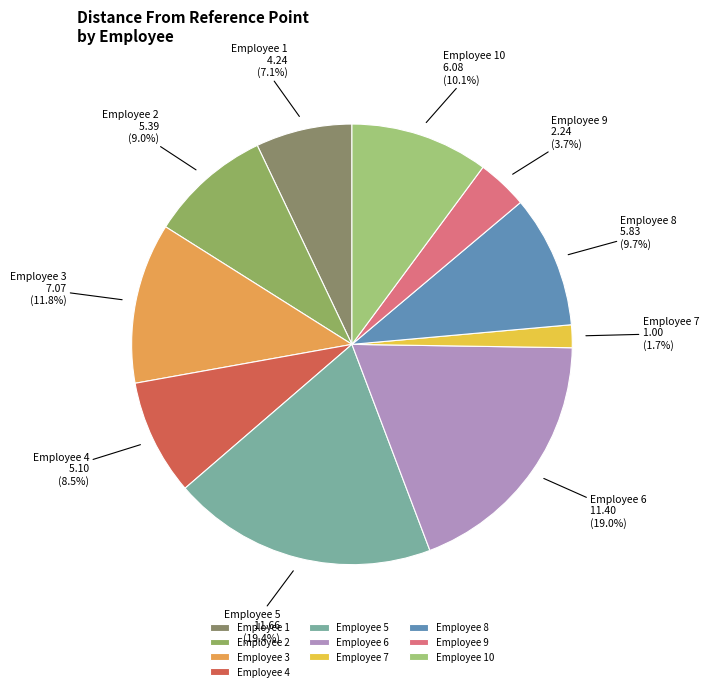

To the nearest percent, what is the difference between the Employee 6 and Employee 7 slice percentages?

17%